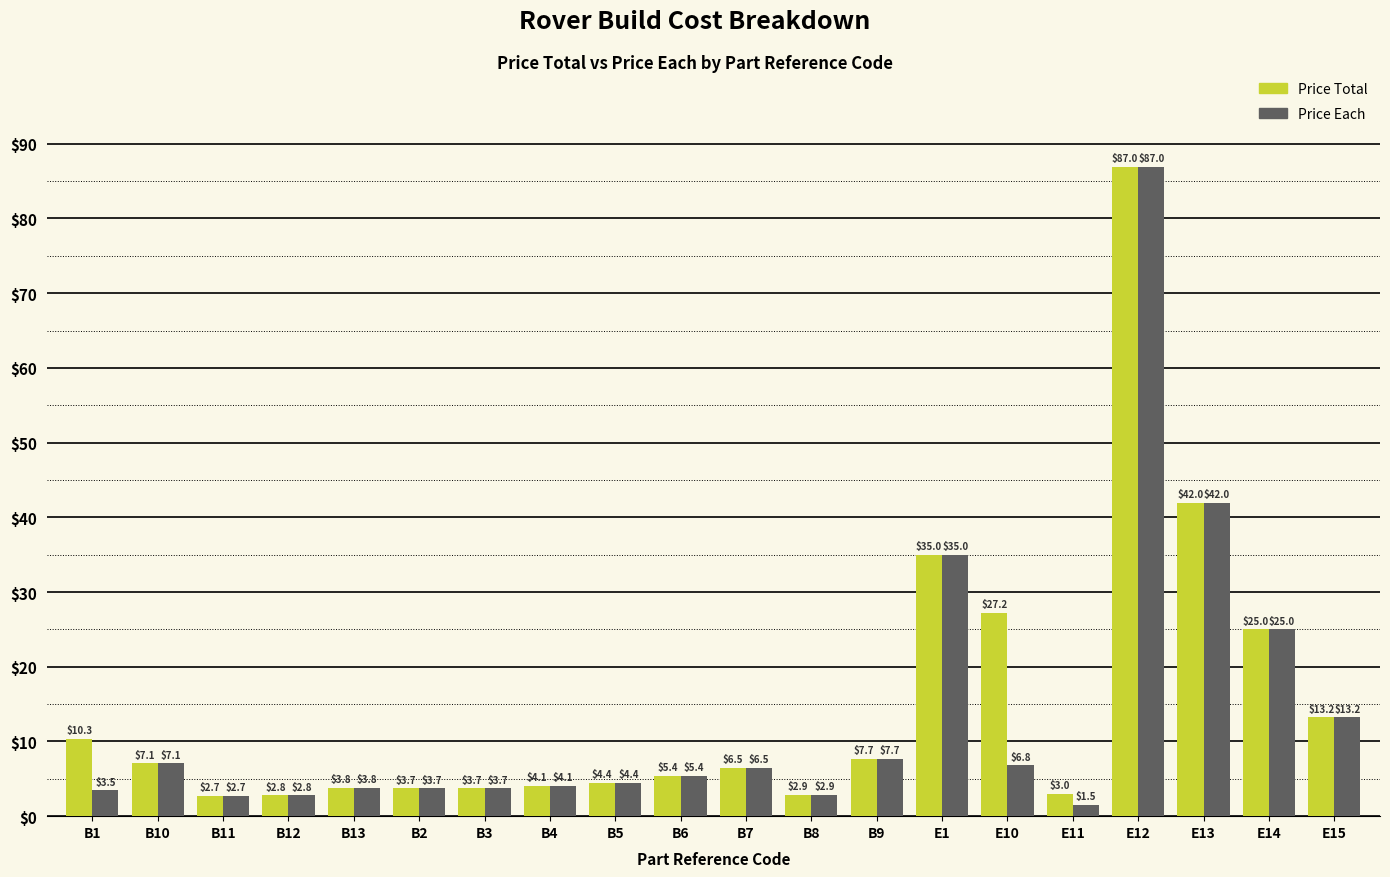

What is the difference between the maximum and minimum values in the Price Total series?

84.2